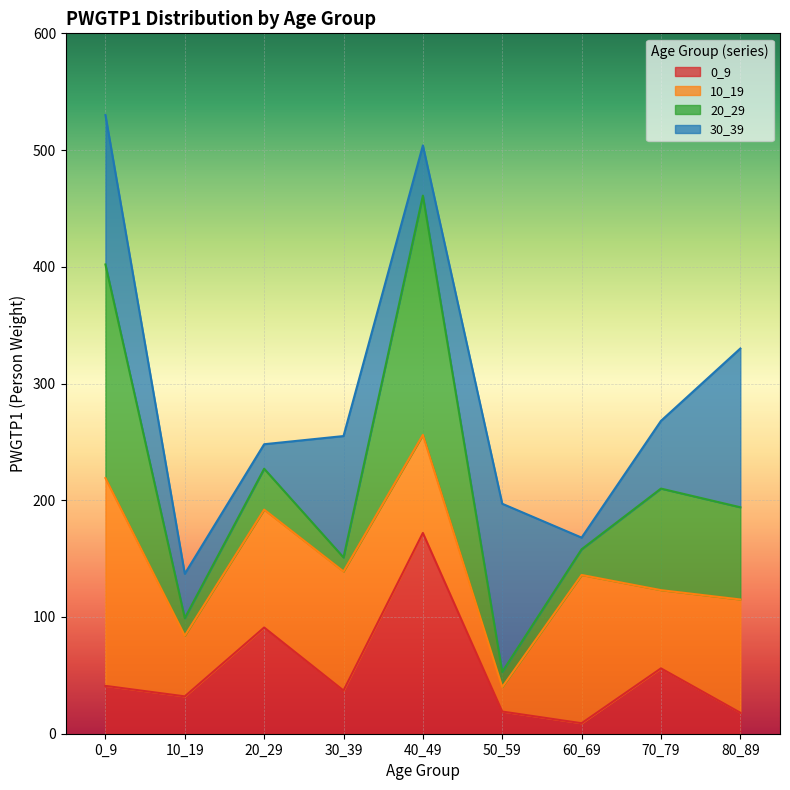

Which series changed the most between 20_29 and 80_89?

30_39